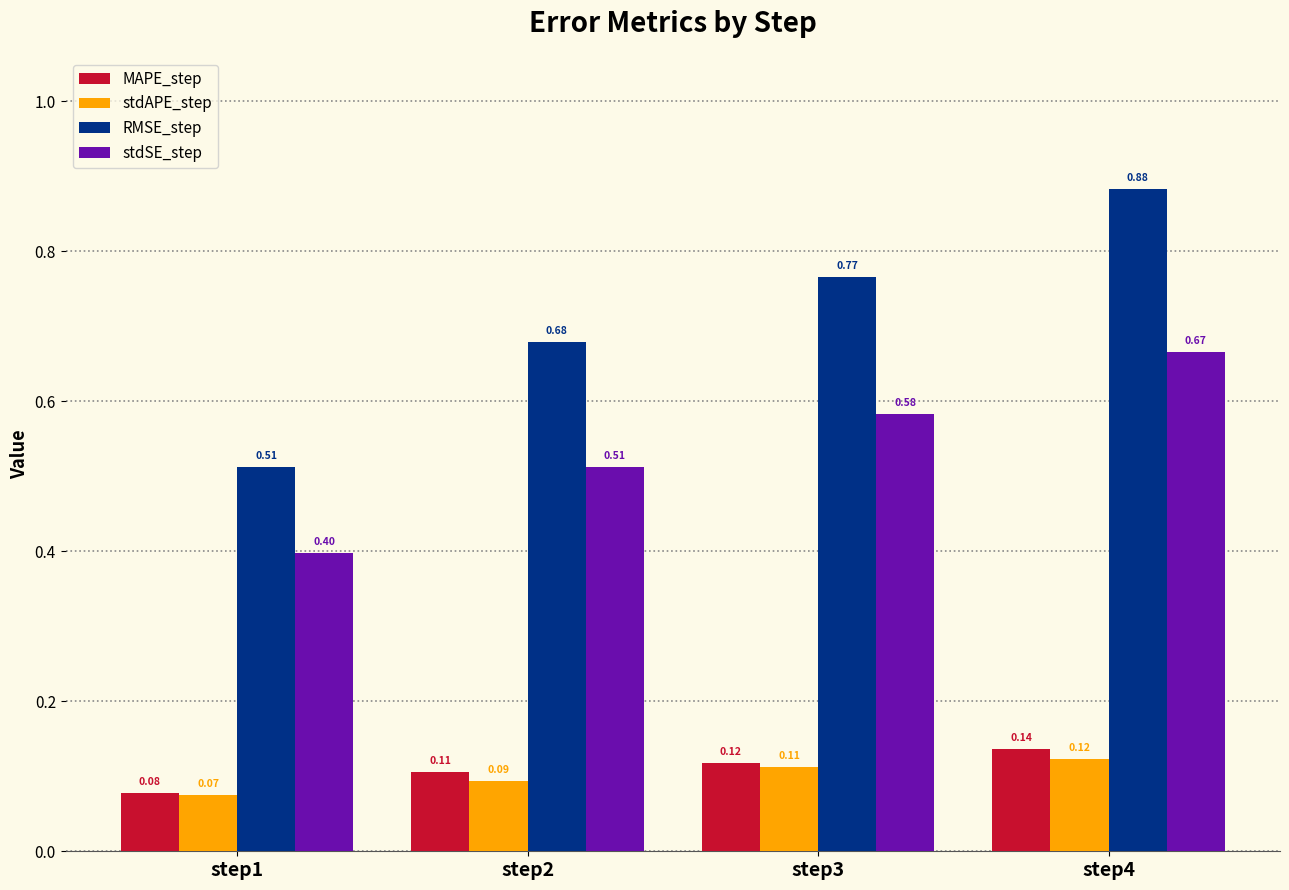

Is the value of RMSE_step at step3 greater than the value of MAPE_step at step2?

Yes